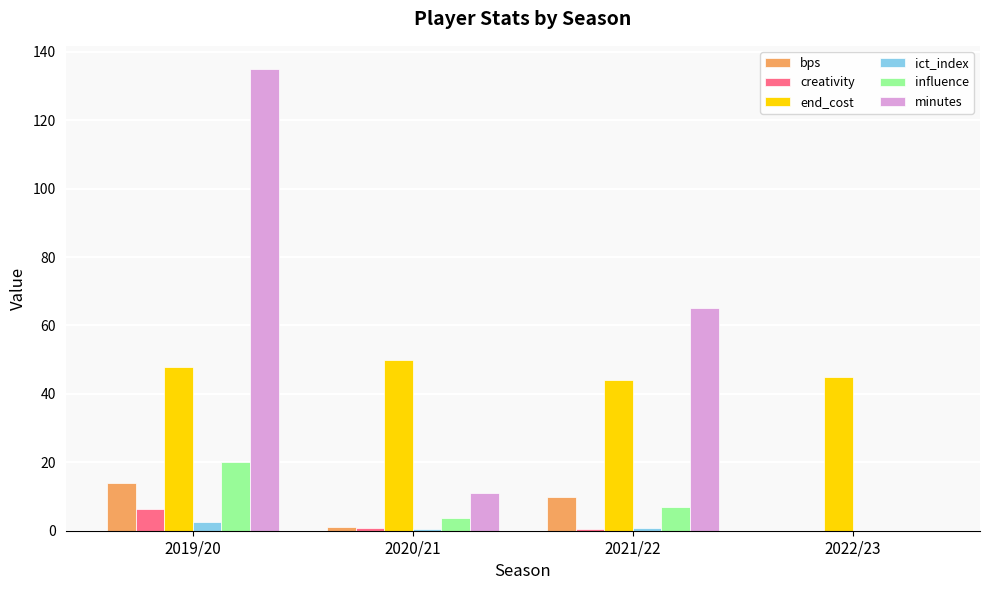

What are all the series names shown in the legend?

bps, creativity, end_cost, ict_index, influence, minutes